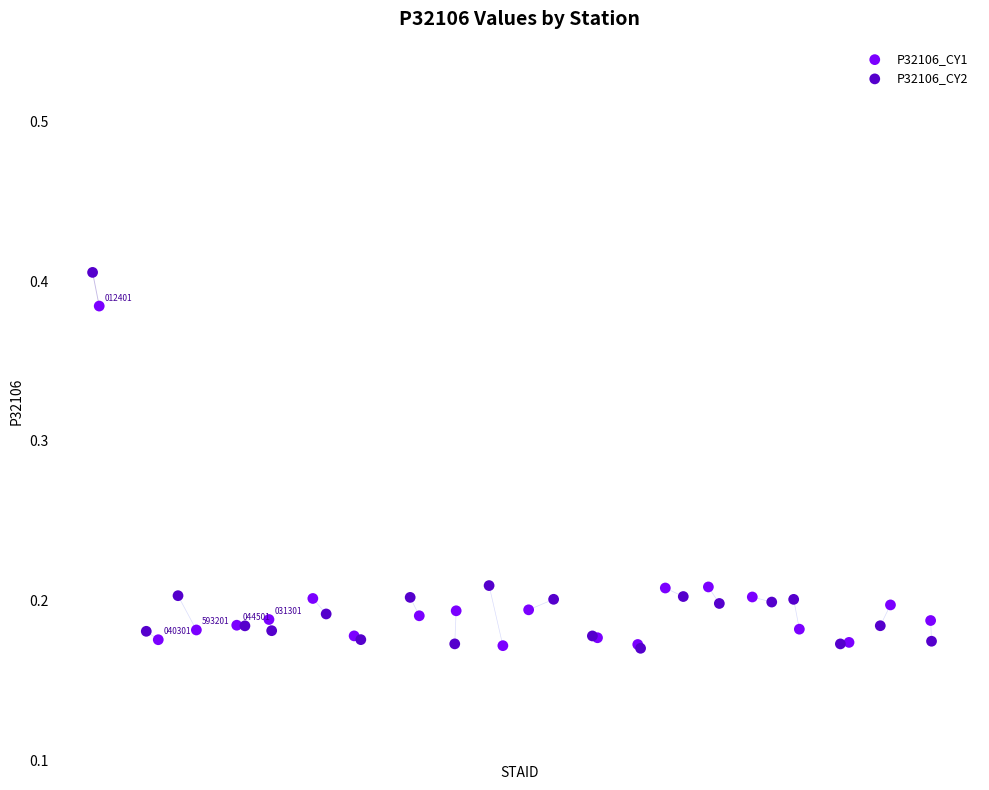

Which series contains the highest Y value?

P32106_CY2